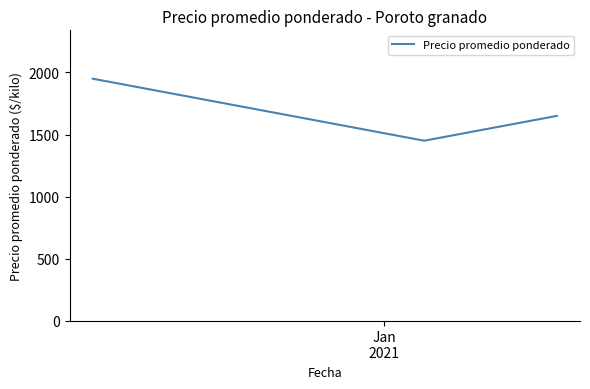

What is the average value?

1683